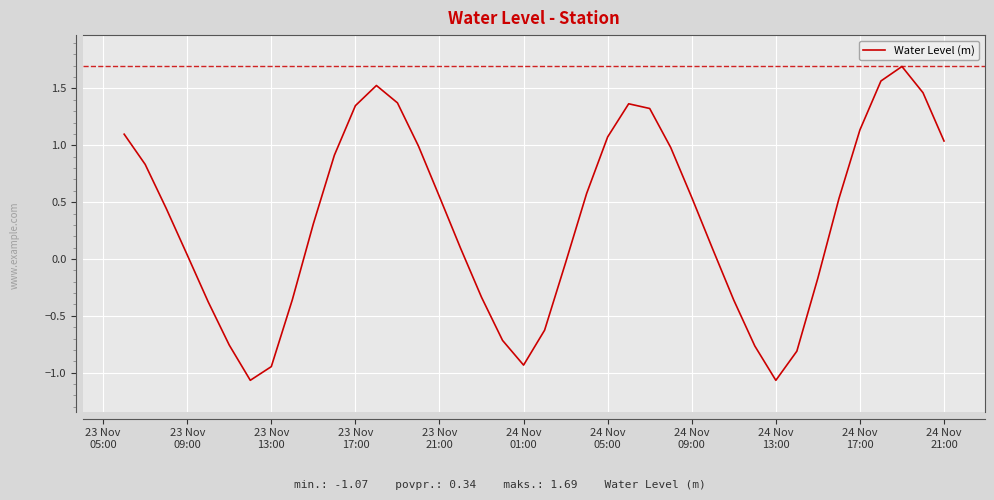

How many lines are shown in the chart?

1